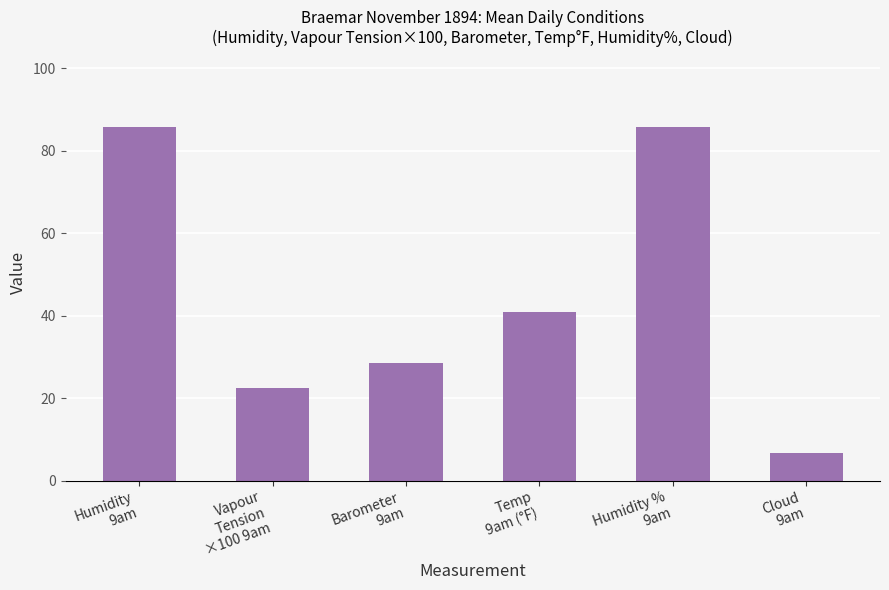

True or false: the data shows 47.9 at Barometer
9am.

False